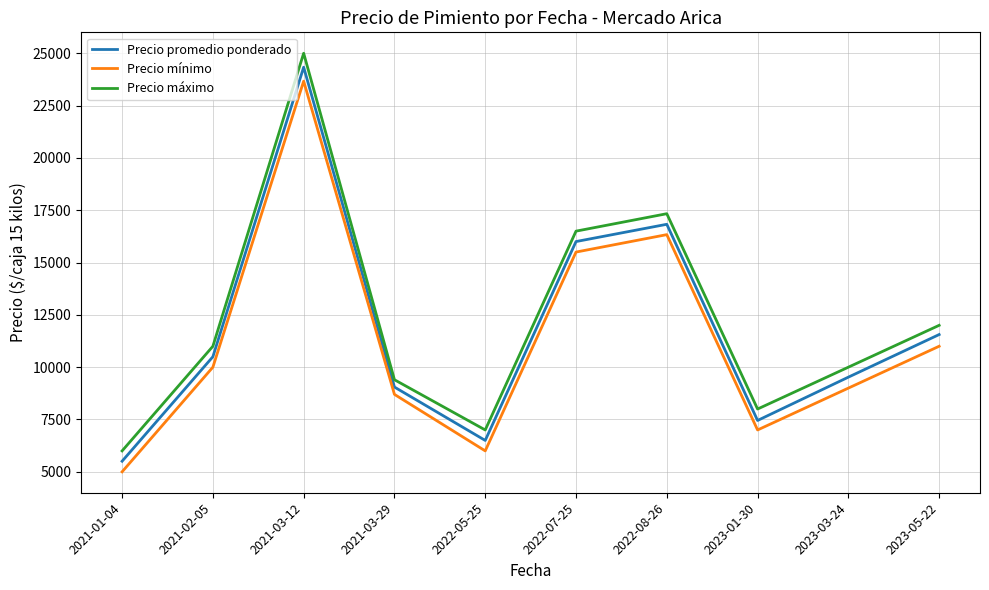

Is this an area chart (filled region under the line)?

No